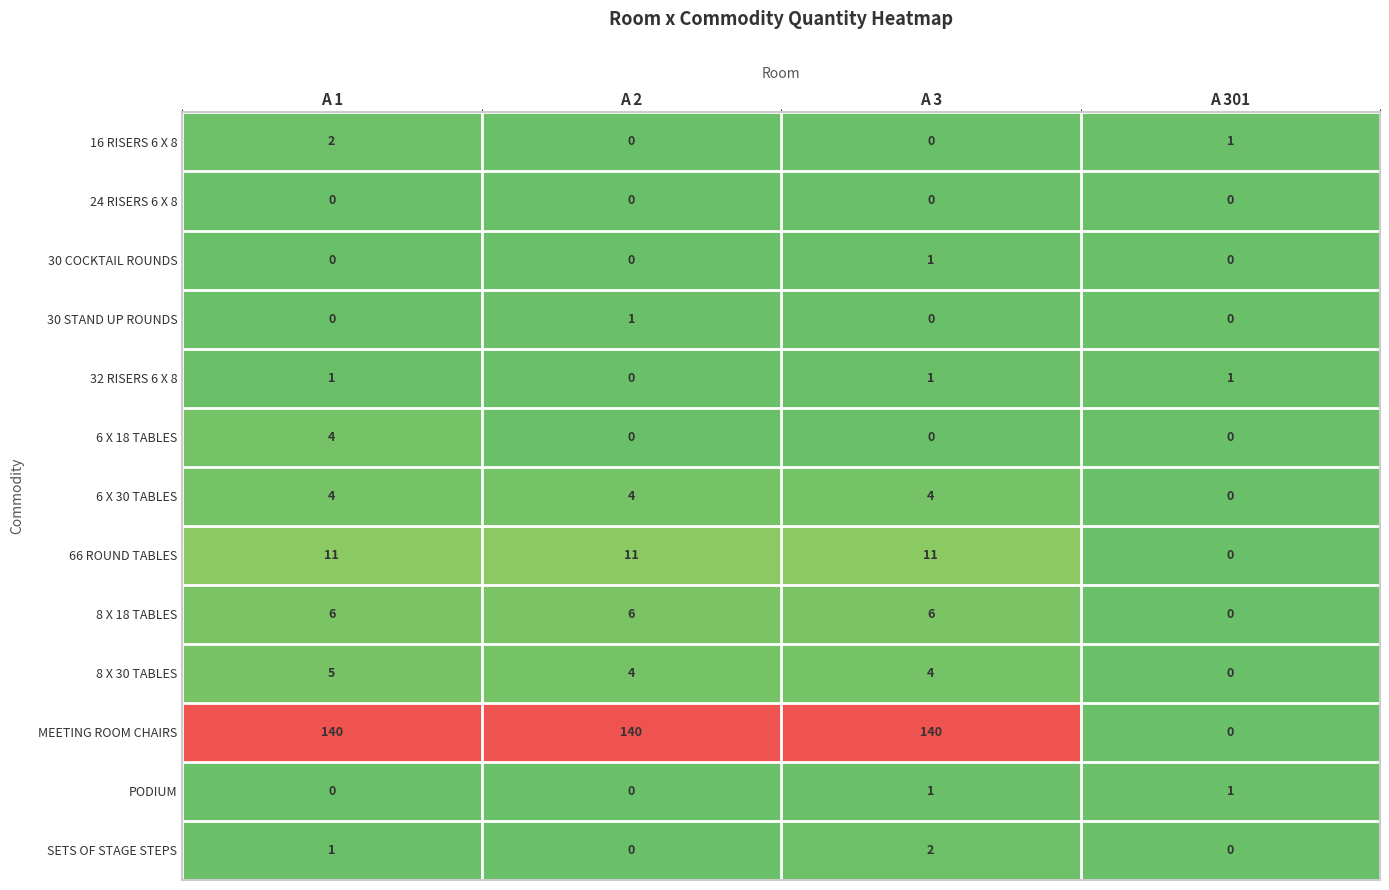

At which label does 32 RISERS 6 X 8 reach its minimum?

A 2